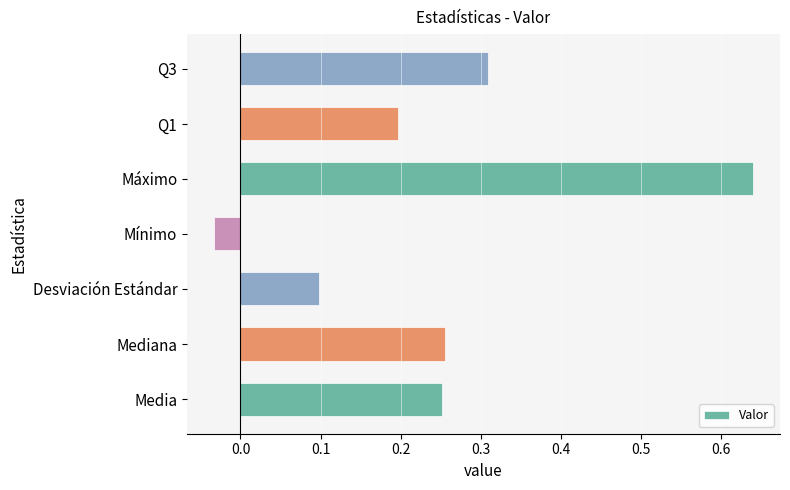

What is the difference between the maximum and minimum values?

0.7